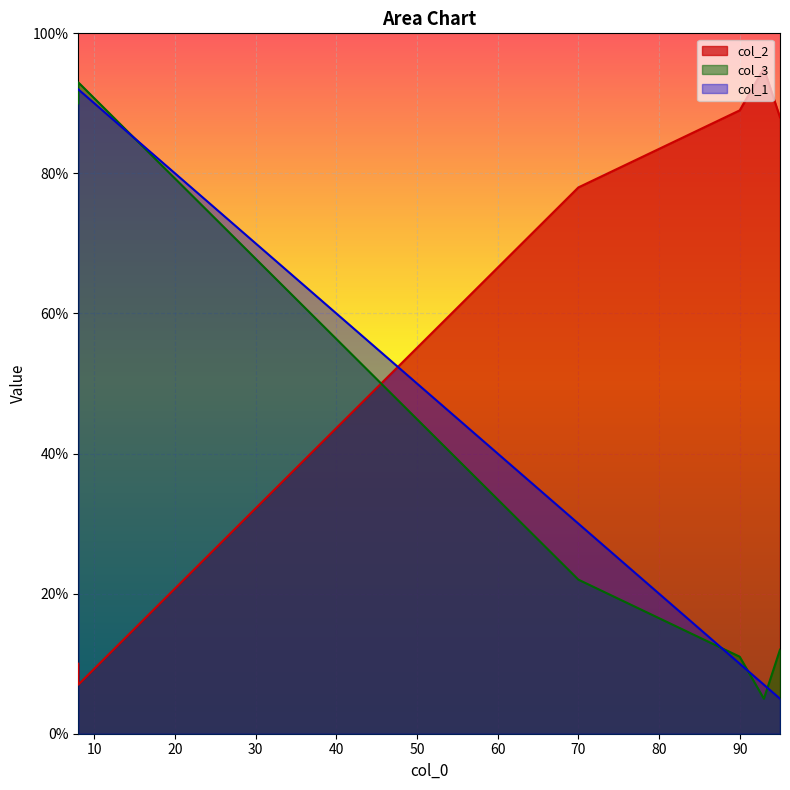

The value of col_1 at 93 is 10. True or false?

False